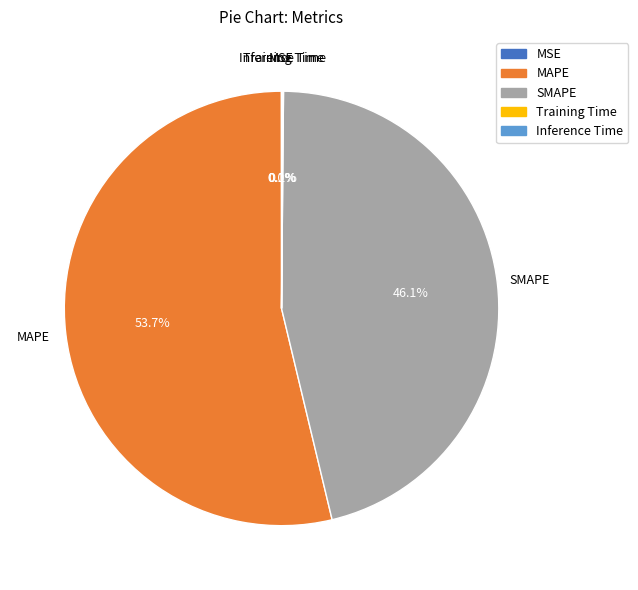

Which slice represents more than half of the pie?

MAPE